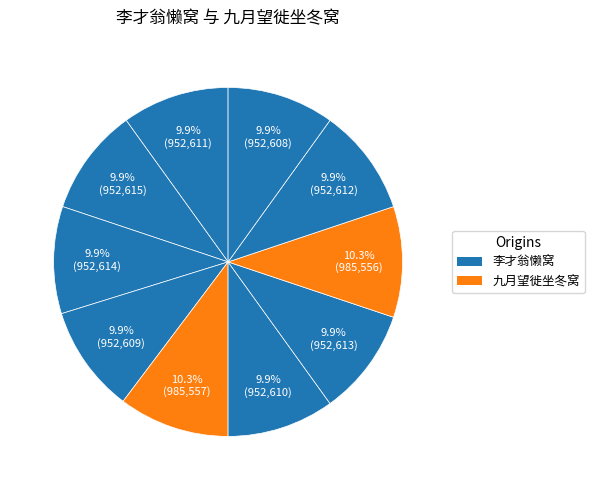

What is the largest slice in the pie chart?

九月望徙坐冬窝 其二